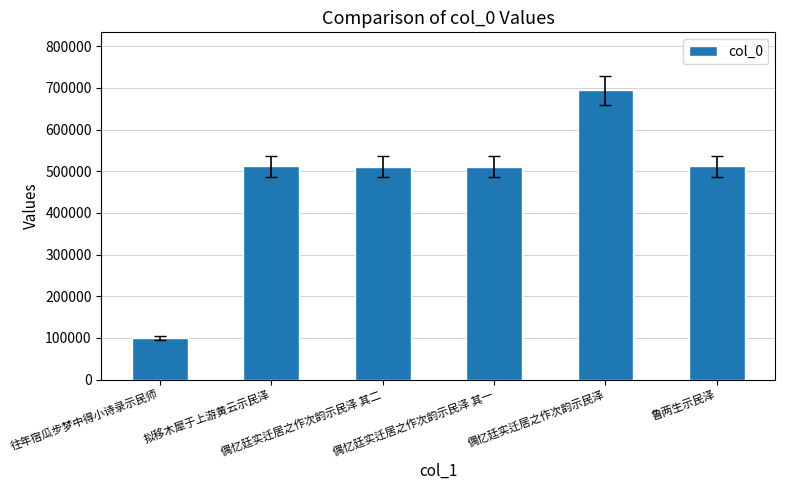

What is the sum of all values?

2838322